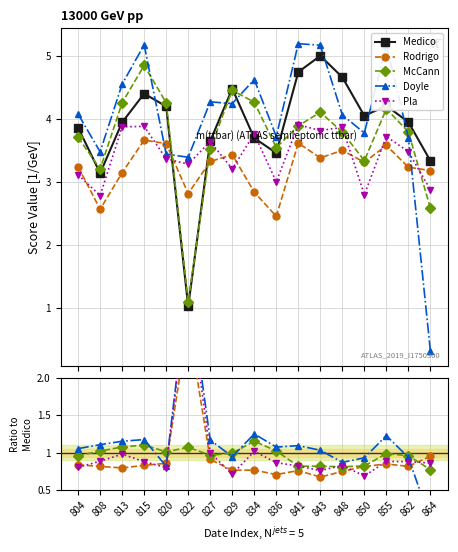

Which series has the largest total across all categories?

Medico